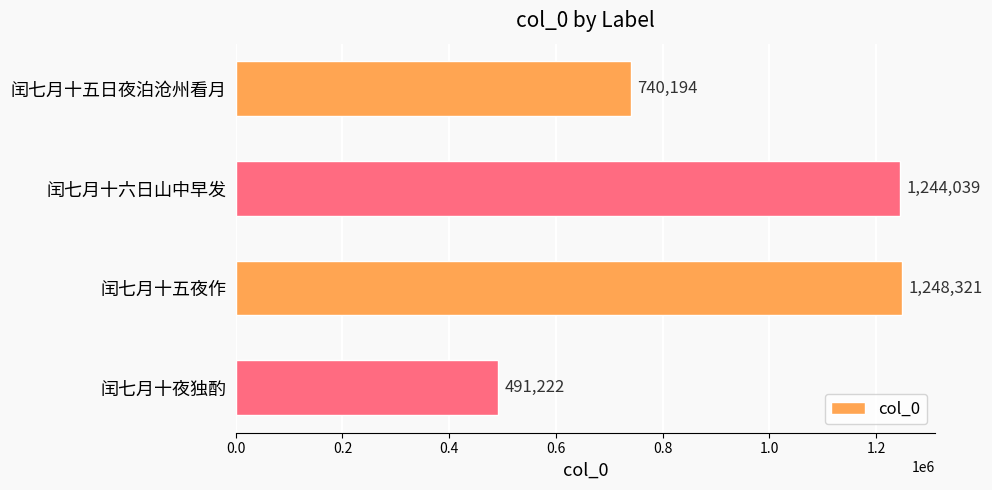

Between 闰七月十五日夜泊沧州看月 and 闰七月十六日山中早发, which is larger?

闰七月十六日山中早发